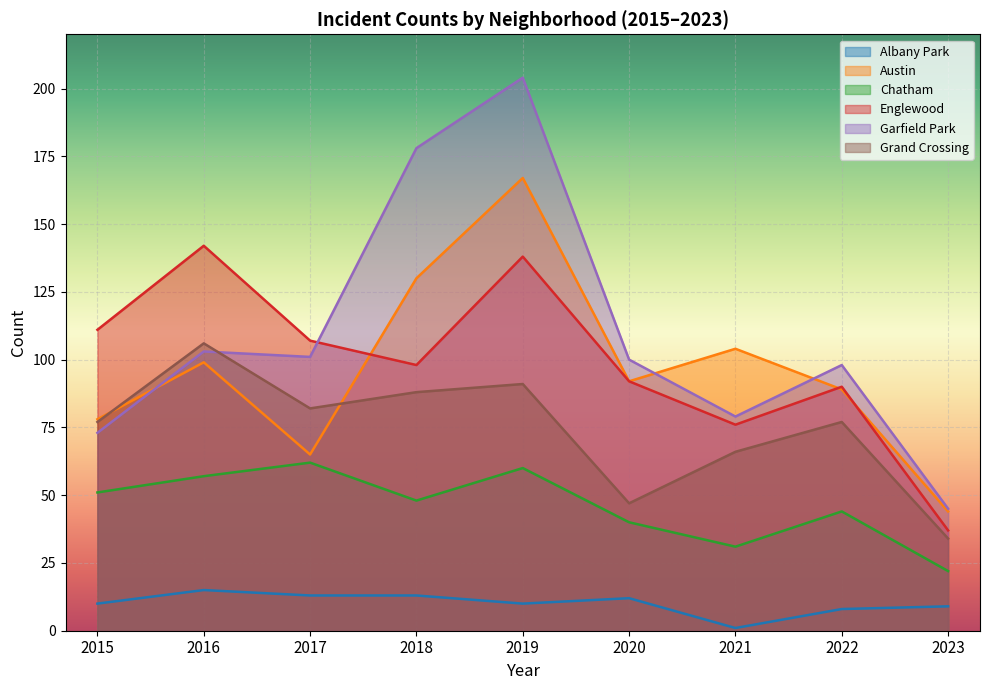

How many lines are shown in the chart?

6